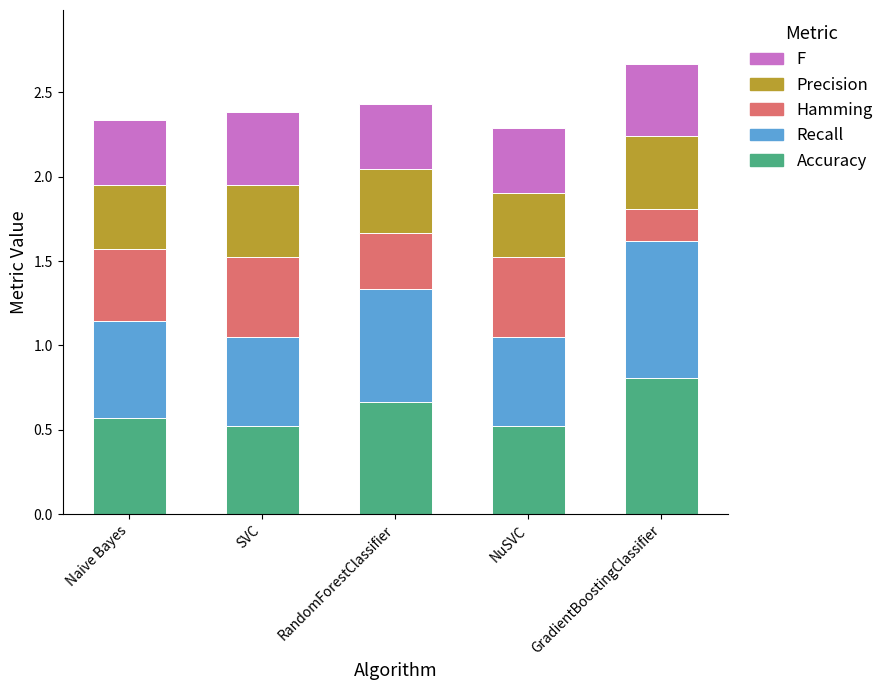

The value of Accuracy at SVC is 0.5. True or false?

True